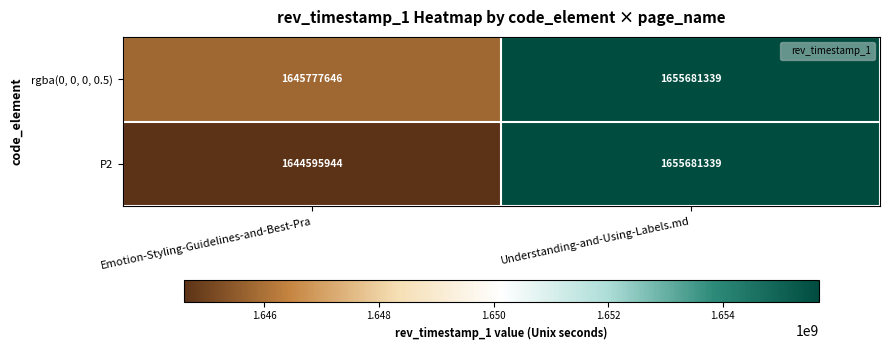

What is the smallest value displayed?

1644595944